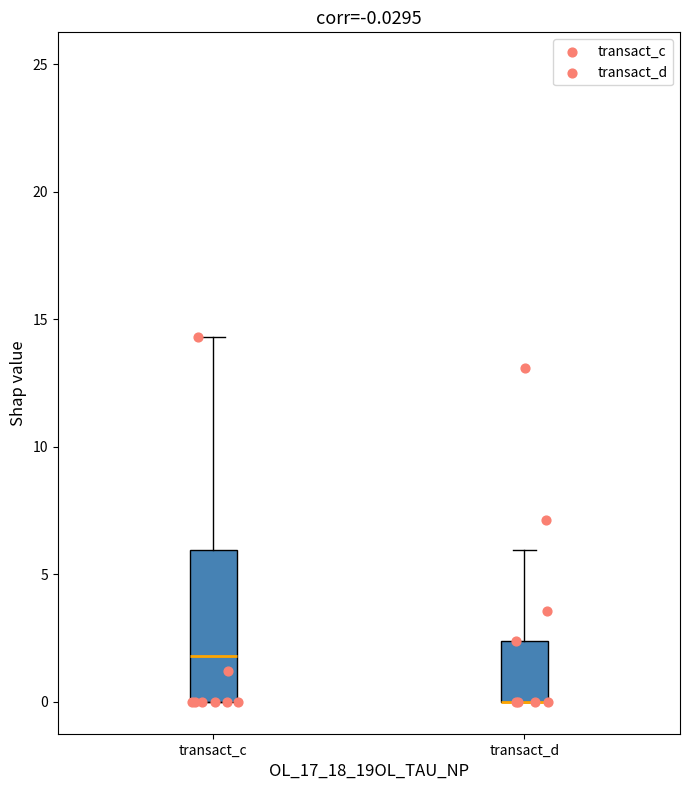

Comparing the boxes themselves (not the whiskers), which one is the tallest?

transact_c